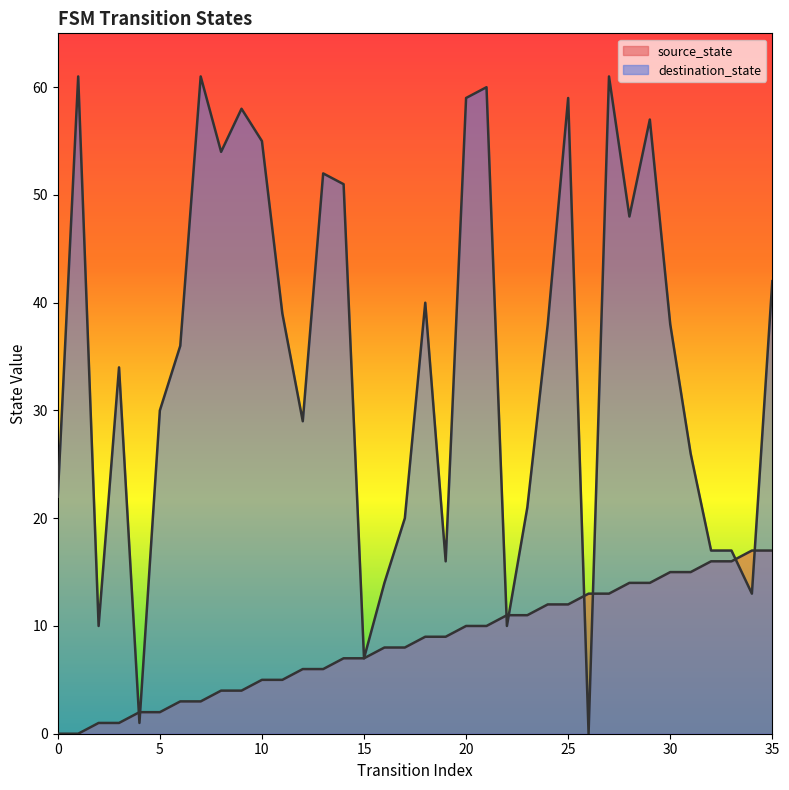

Does the chart have visible grid lines?

No